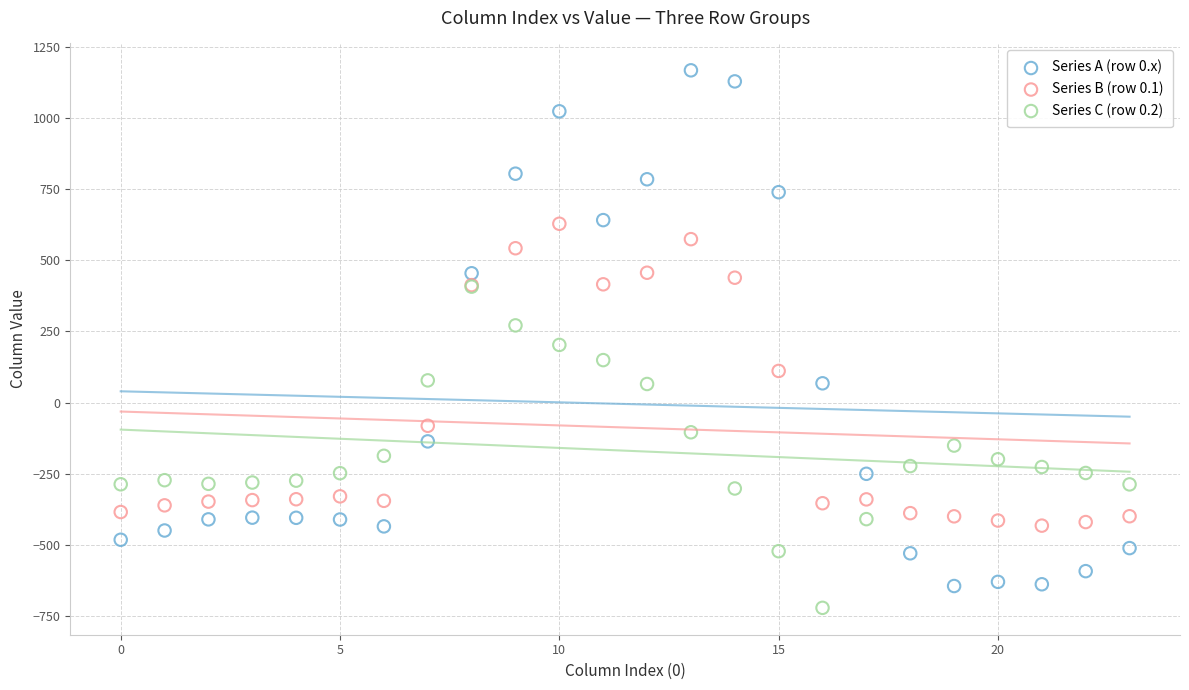

Which series contains the highest Y value?

Series A (row 0.x)